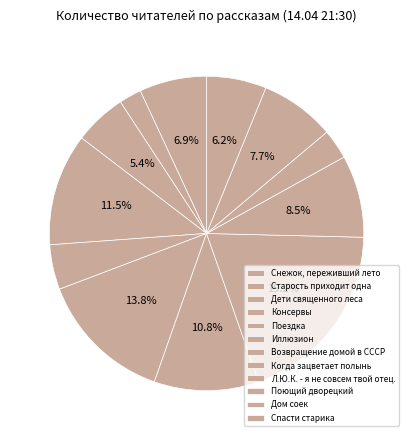

True or false: Возвращение домой в СССР accounts for 11% of the total.

True